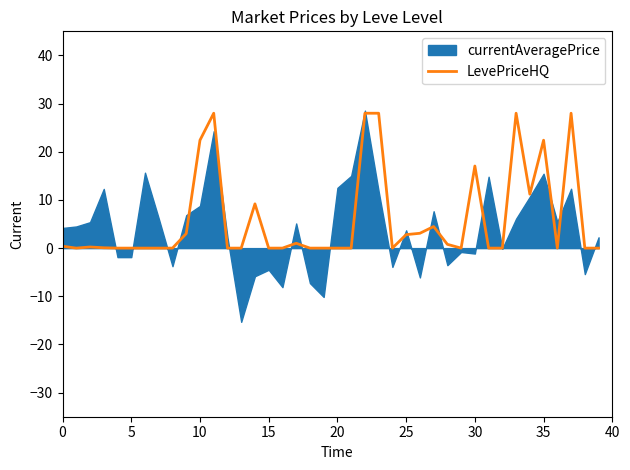

Count the number of categories in the chart.

40